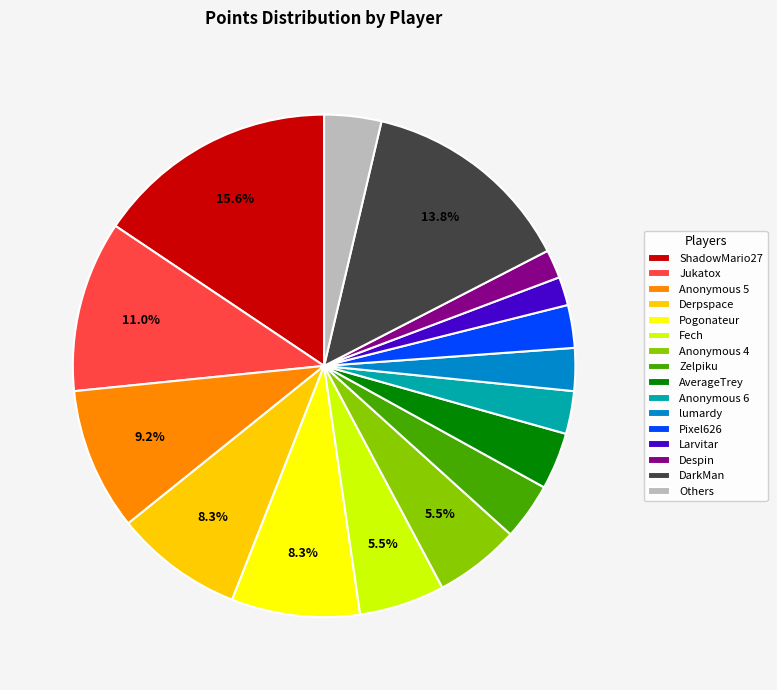

What percentage is the Larvitar slice, to the nearest percent?

2%